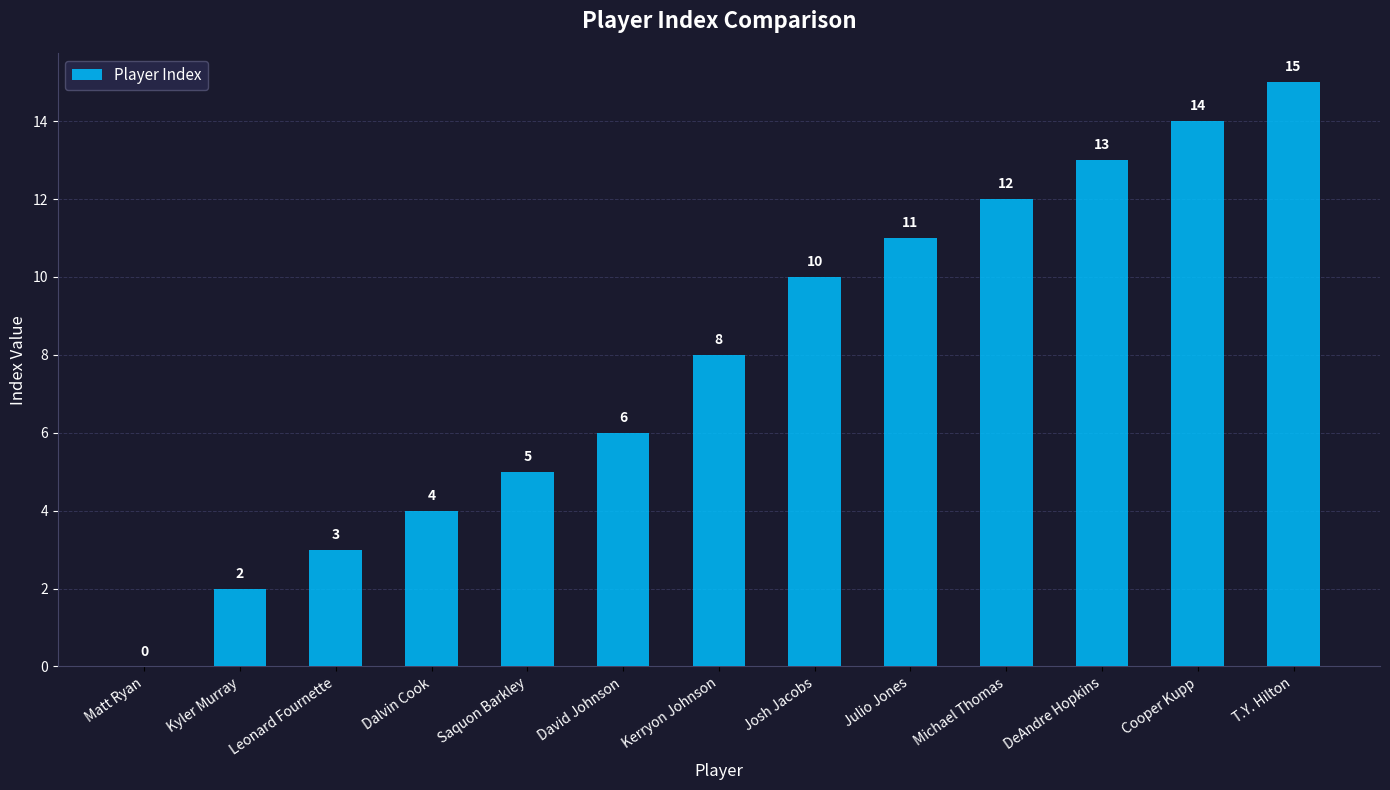

What is the ratio of the value at Saquon Barkley to the value at Josh Jacobs?

0.5